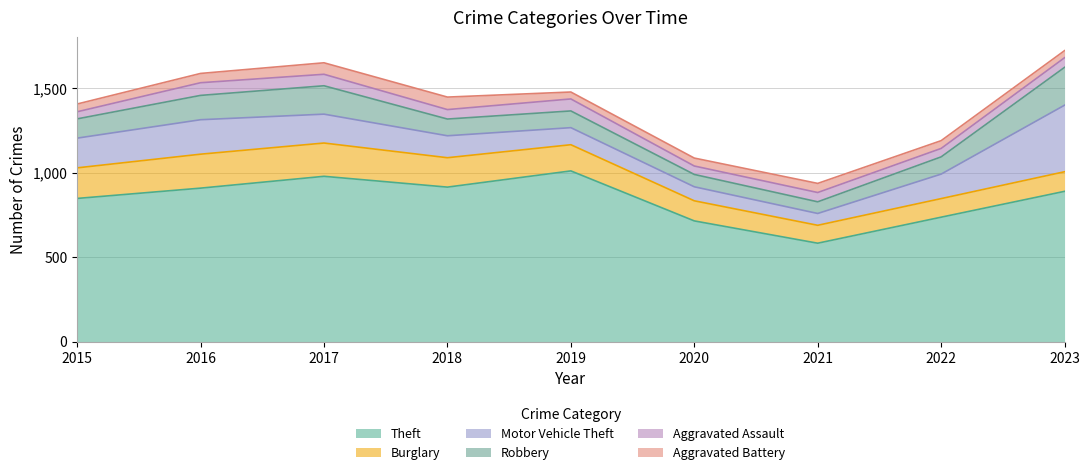

Is it true that Motor Vehicle Theft equals 70 at 2021?

True